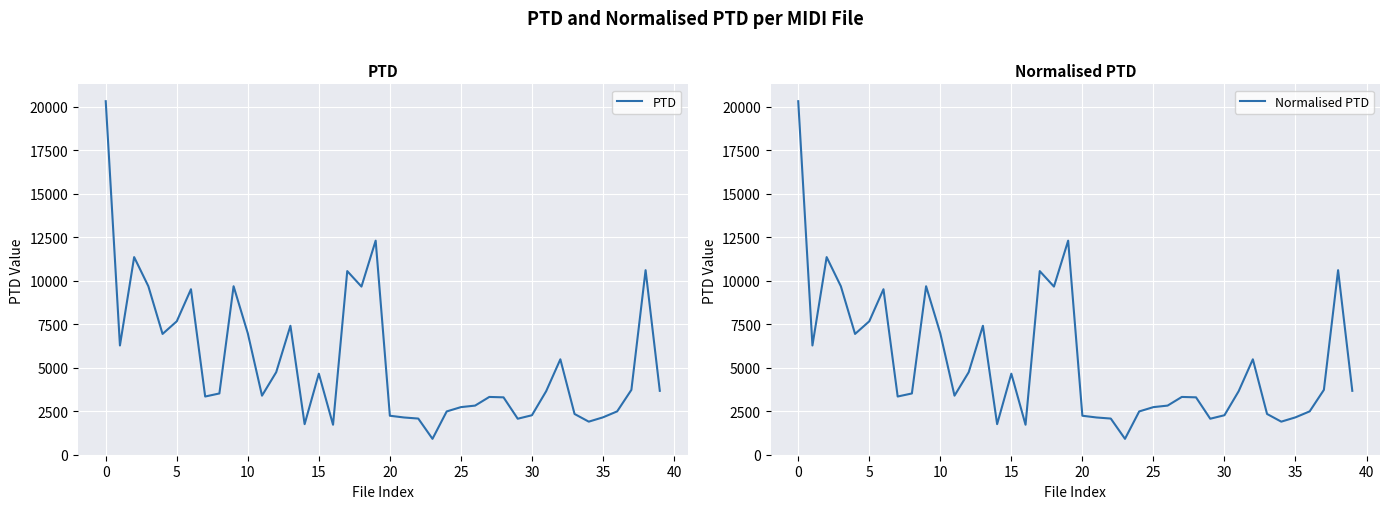

What is the difference between the second highest and minimum values in the Normalised PTD series?

11391.3